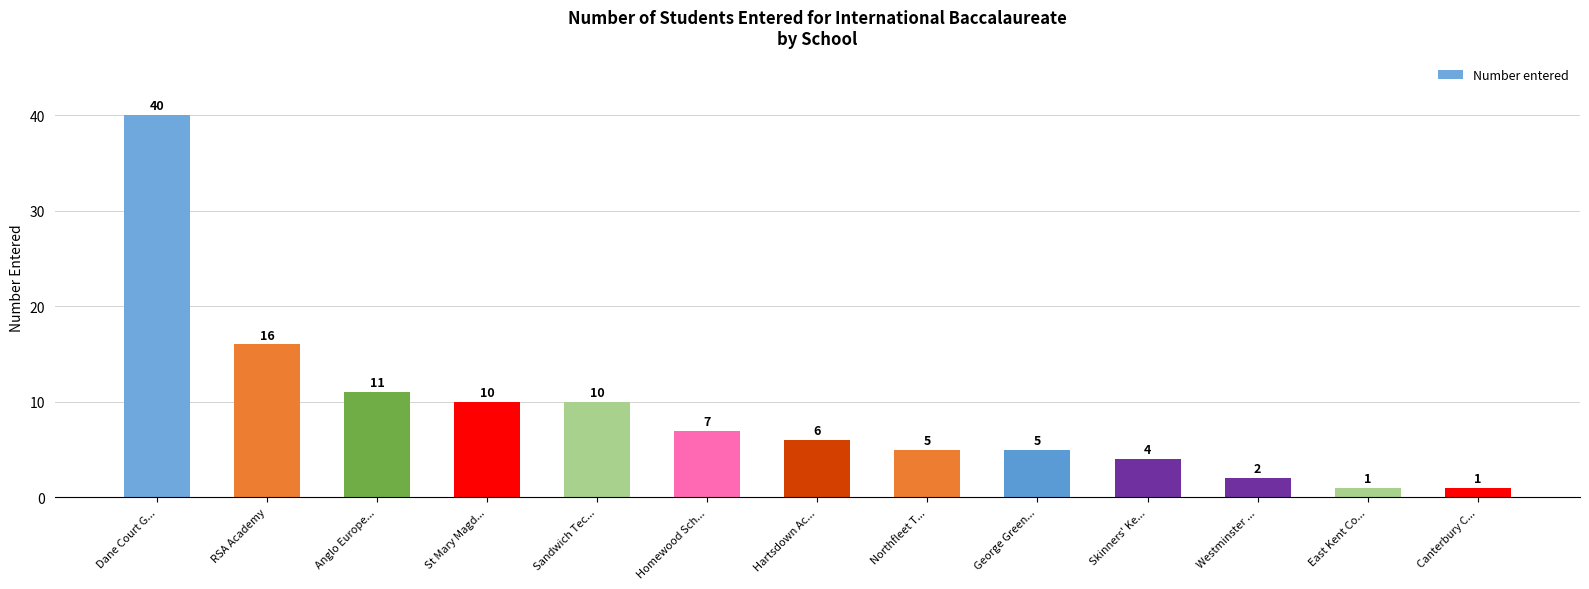

How many bars are there in total?

13